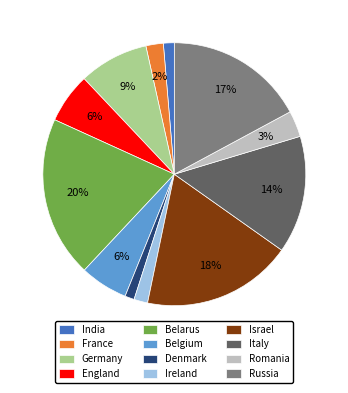

Combined, do Russia and Italy account for over 50%?

No